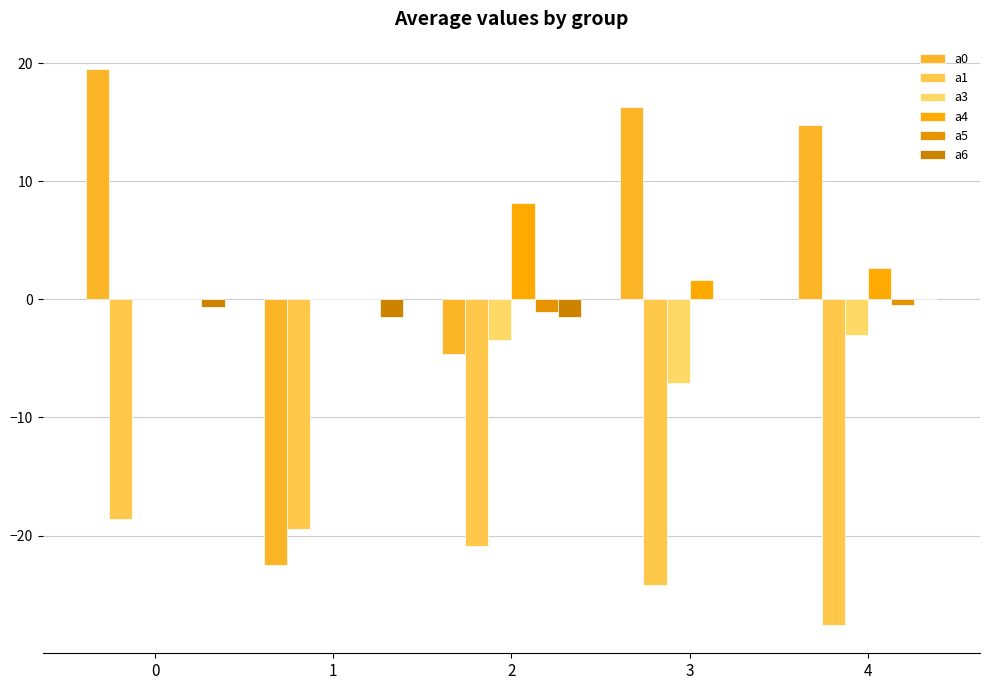

Which series has the largest total across all categories?

a0